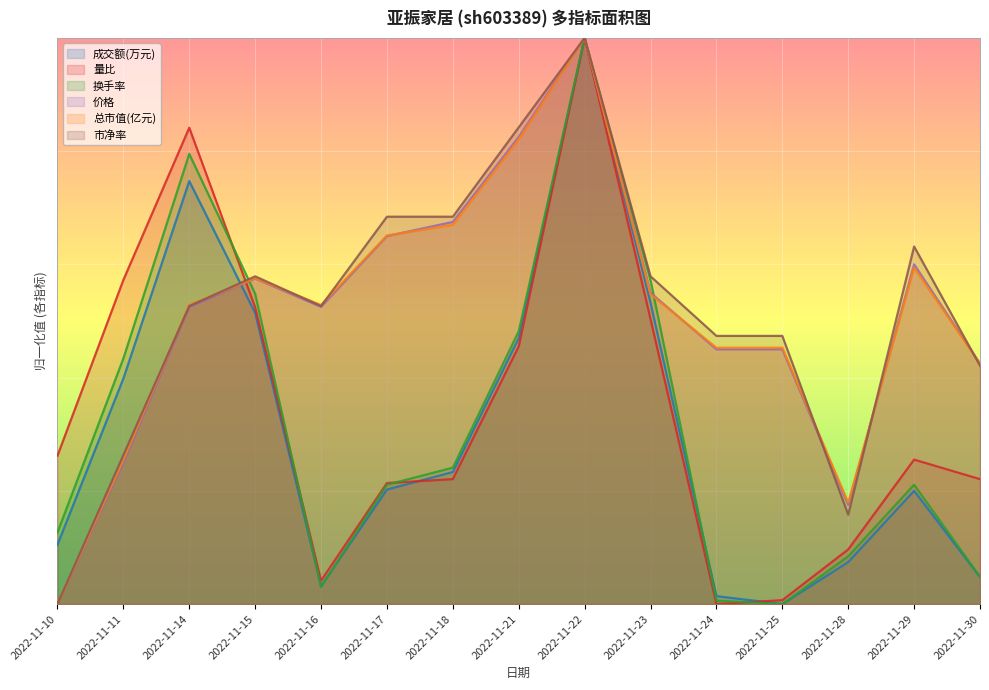

What is the sum of all 价格 values?

7.7